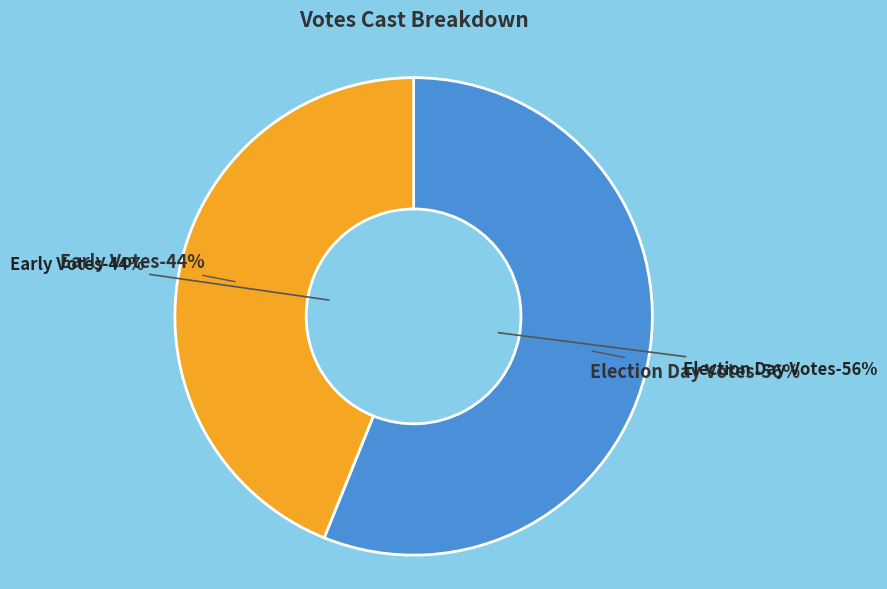

The Early Votes slice represents 53% of the pie. True or false?

False